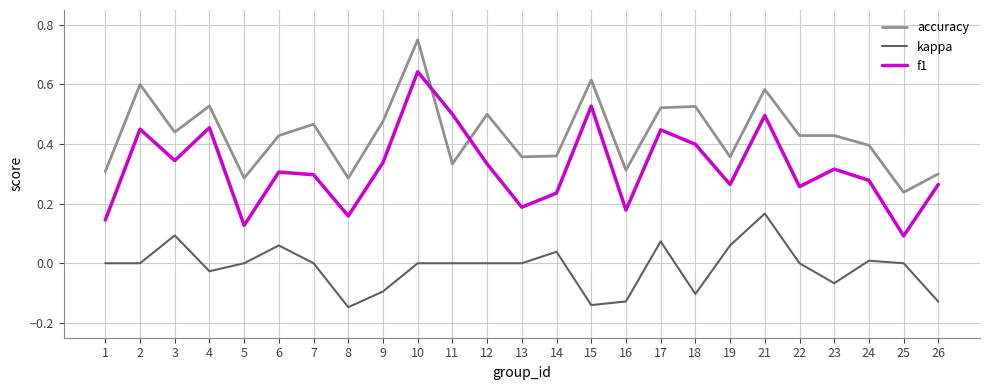

Is the value of accuracy at 17 greater than the value of f1 at 9?

Yes